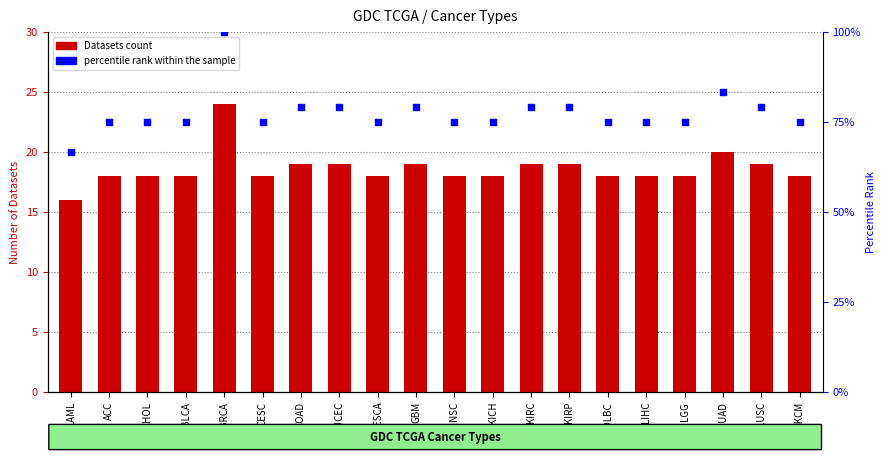

Is the value of percentile rank within the sample at ESCA greater than the value of Datasets at KICH?

Yes